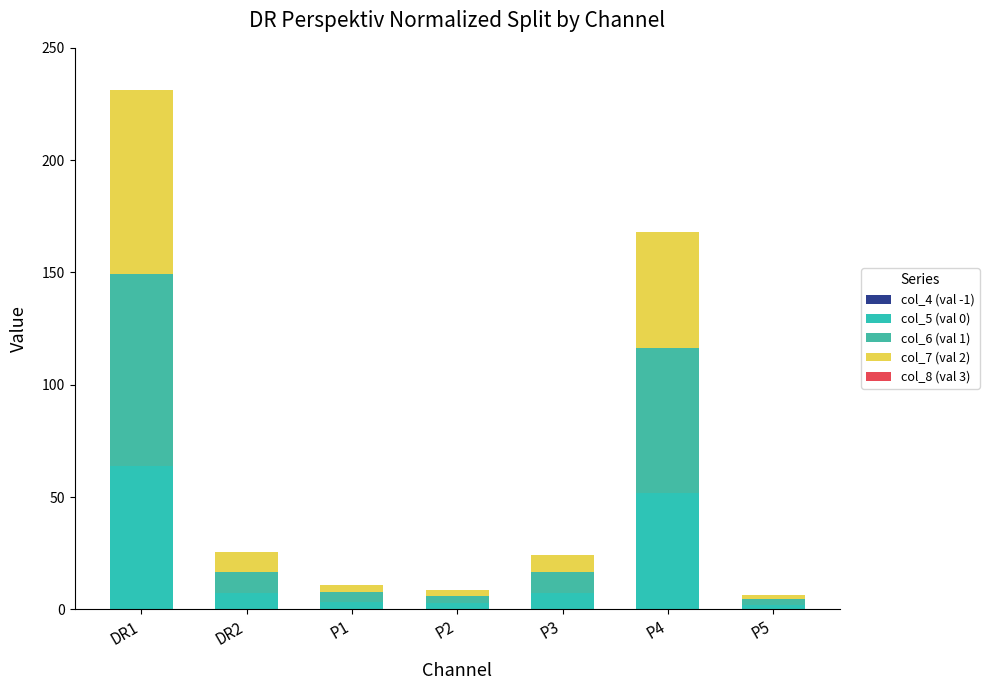

How many series are shown in this chart?

3